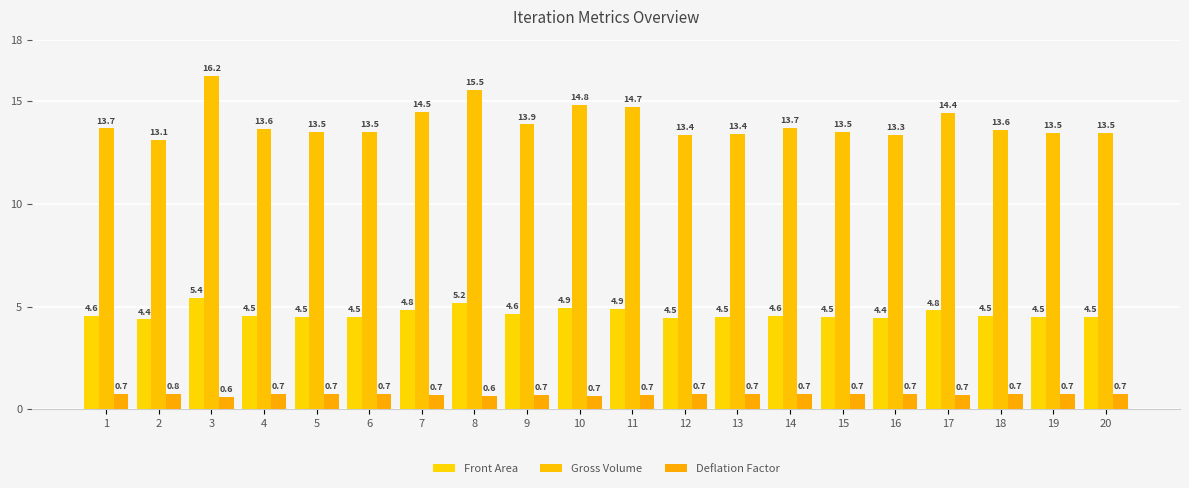

What is the sum of all Gross Volume values?

279.2